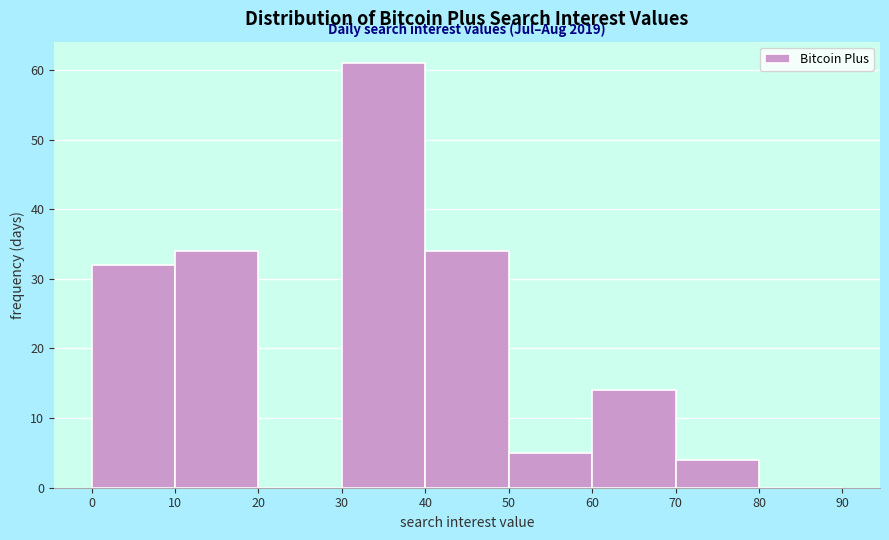

Which range on the x-axis has the tallest bar?

30 to 40